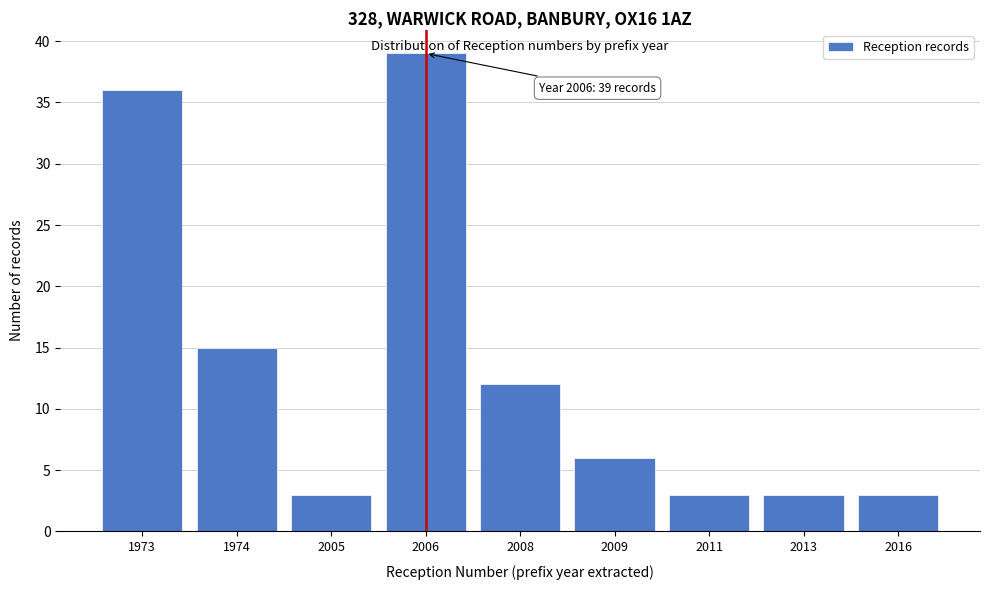

Reading right to left, extract all data points from this chart.

2016=3	2013=3	2011=3	2009=6	2008=12	2006=39	2005=3	1974=15	1973=36